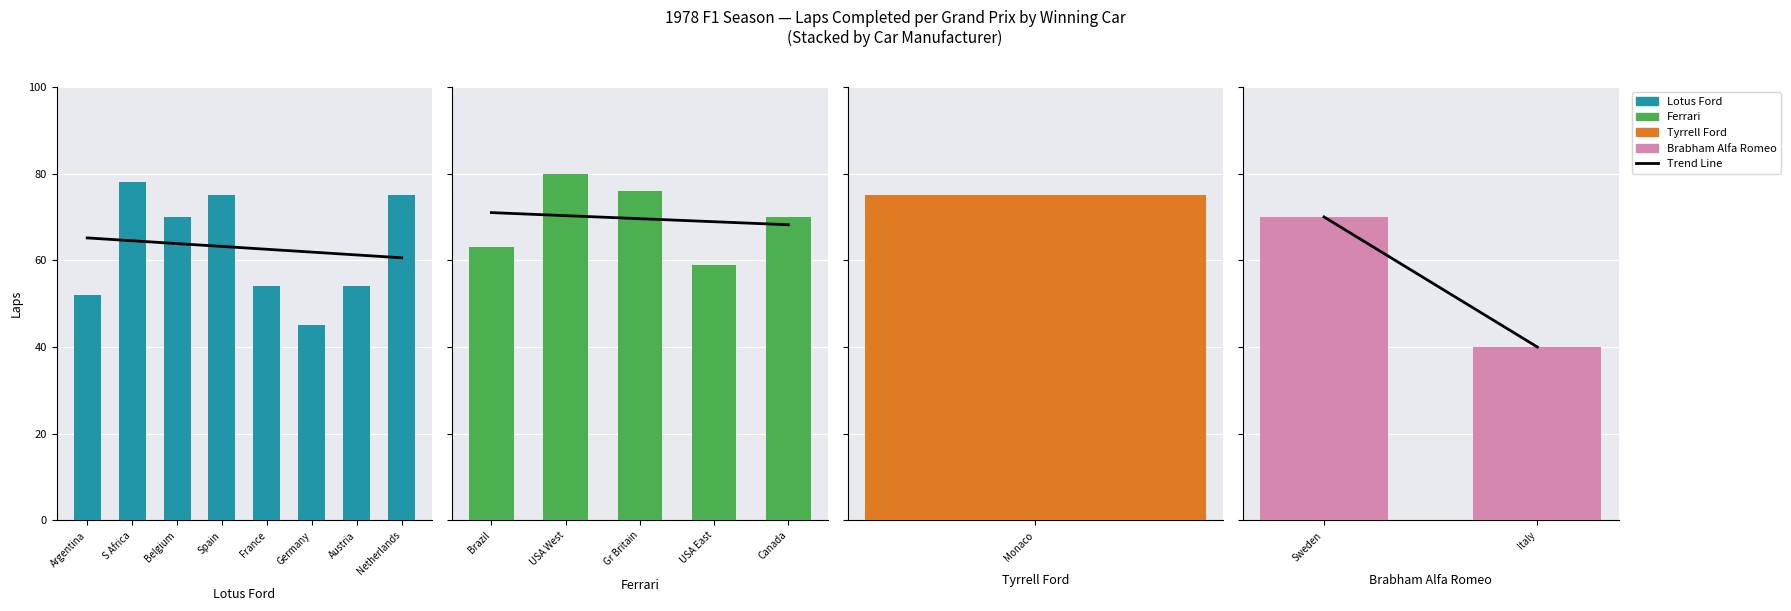

Does the chart contain any negative values?

No